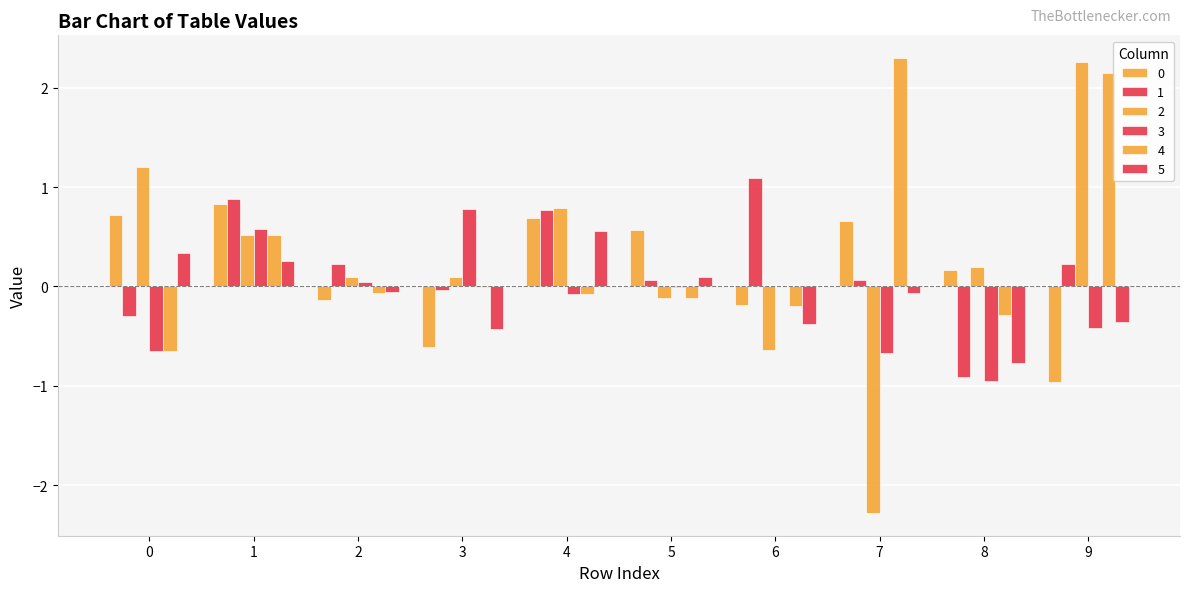

Does the chart contain stacked bars?

No